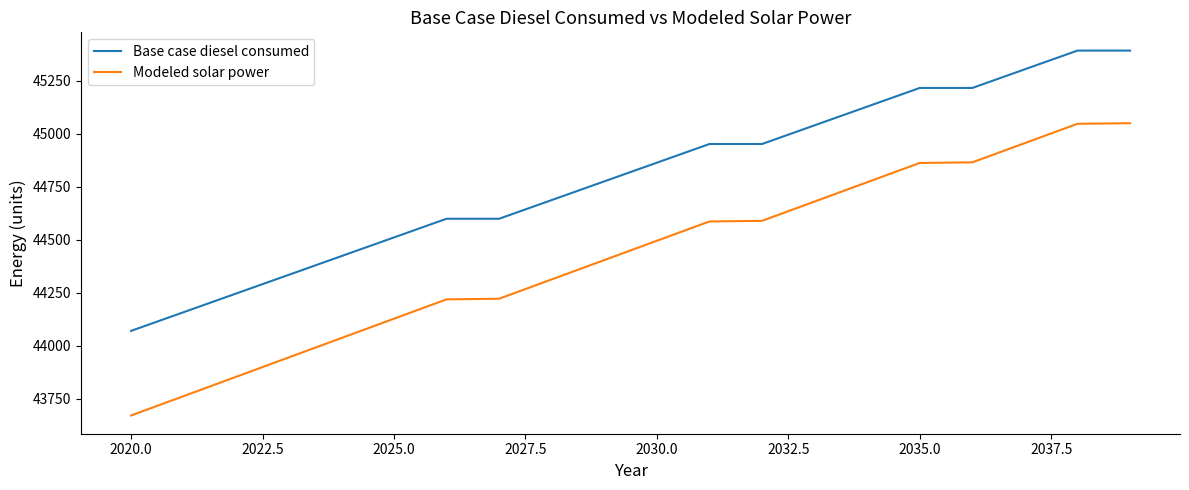

Rank the series by their average value, from lowest to highest.

Modeled solar power, Base case diesel consumed